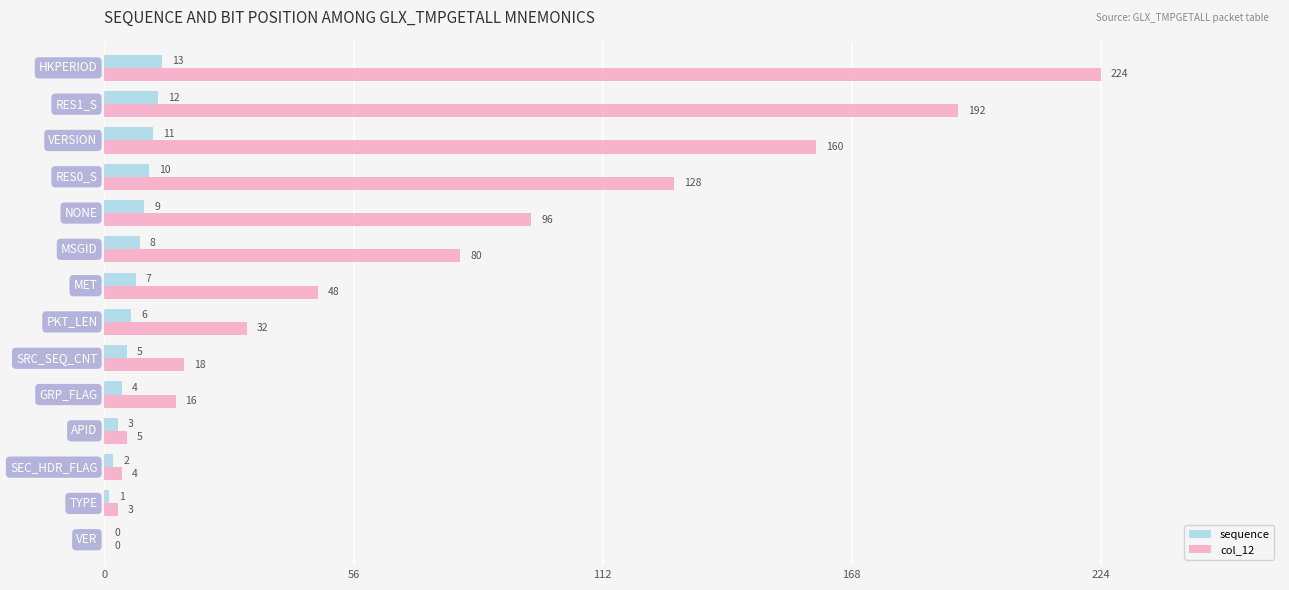

What are all the series names shown in the legend?

sequence, col_12